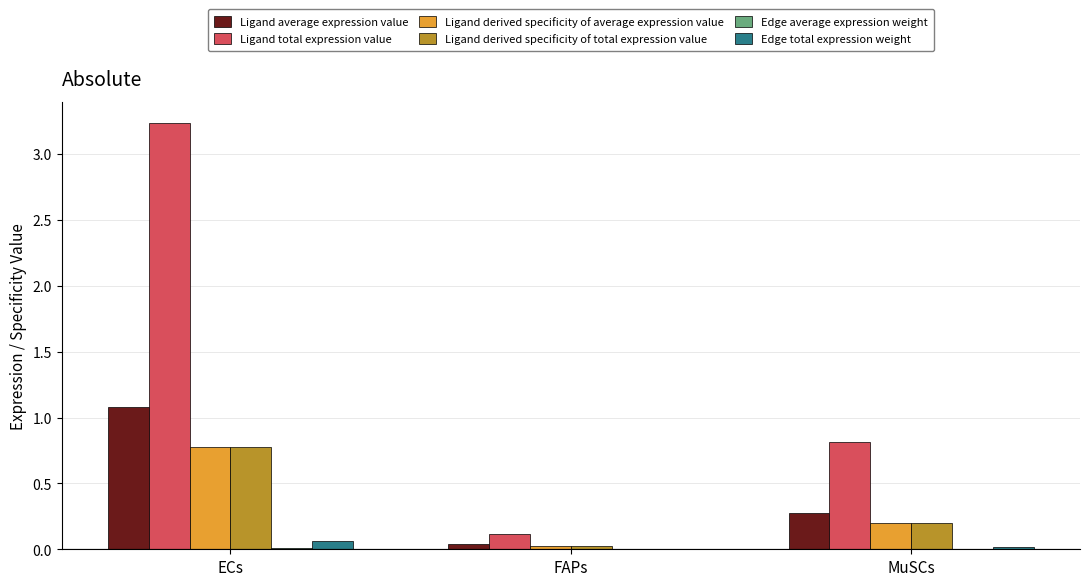

Count the number of categories in the chart.

3